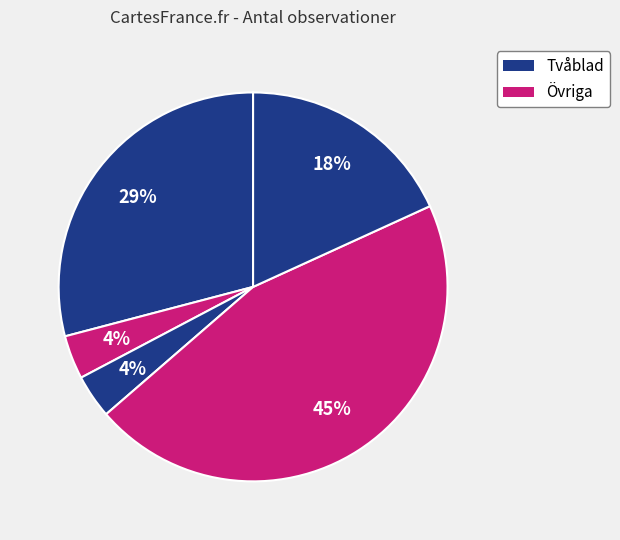

How many slices are in this pie chart?

5